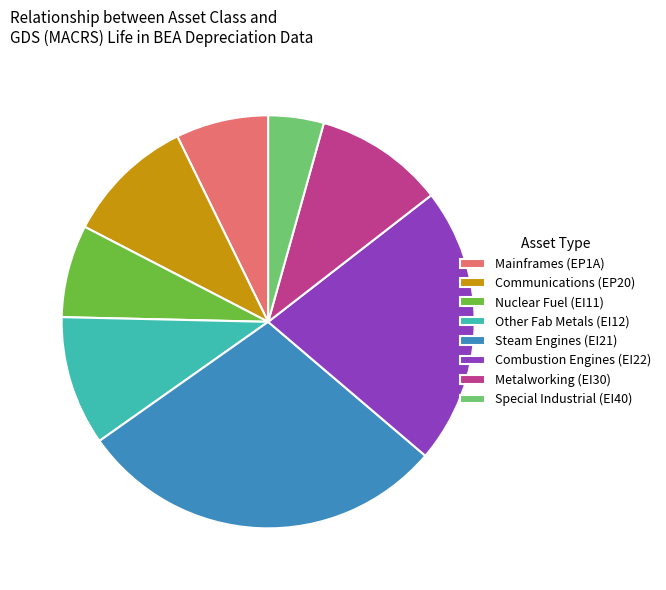

Do Nuclear Fuel (EI11) and Steam Engines (EI21) together represent more than half of the pie?

No